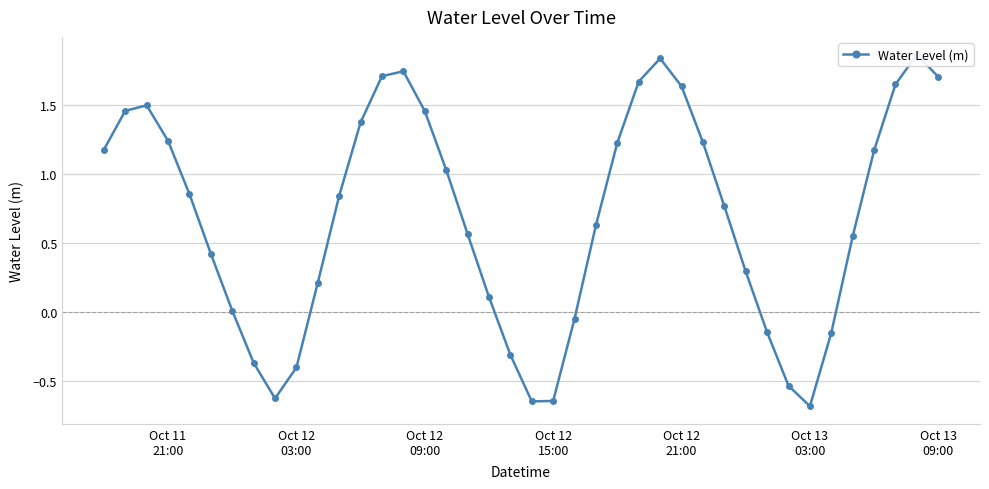

Reading right to left, extract all data points from this chart.

1.7	1.9	1.6	1.2	0.5	-0.2	-0.7	-0.5	-0.1	0.3	0.8	1.2	1.6	1.8	1.7	1.2	0.6	-0.0	-0.6	-0.6	-0.3	0.1	0.6	1.0	1.5	1.7	1.7	1.4	0.8	0.2	-0.4	-0.6	-0.4	0.0	0.4	0.9	1.2	1.5	1.5	1.2